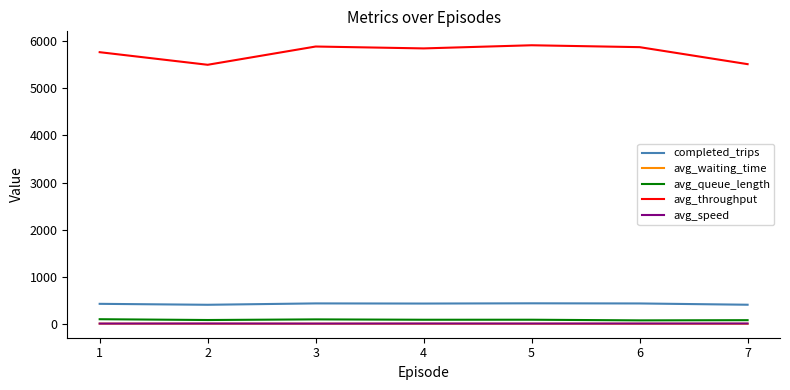

What is the greatest value displayed?

5906.7